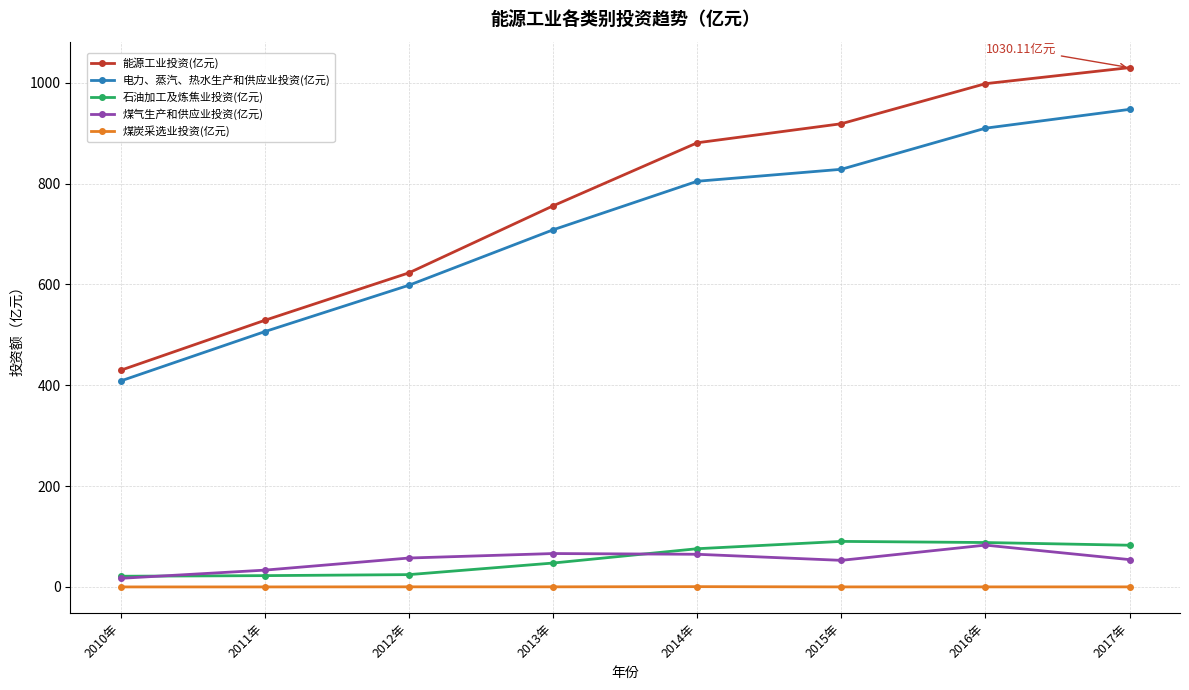

How many data points in 电力、蒸汽、热水生产和供应业投资(亿元) are above 804?

4